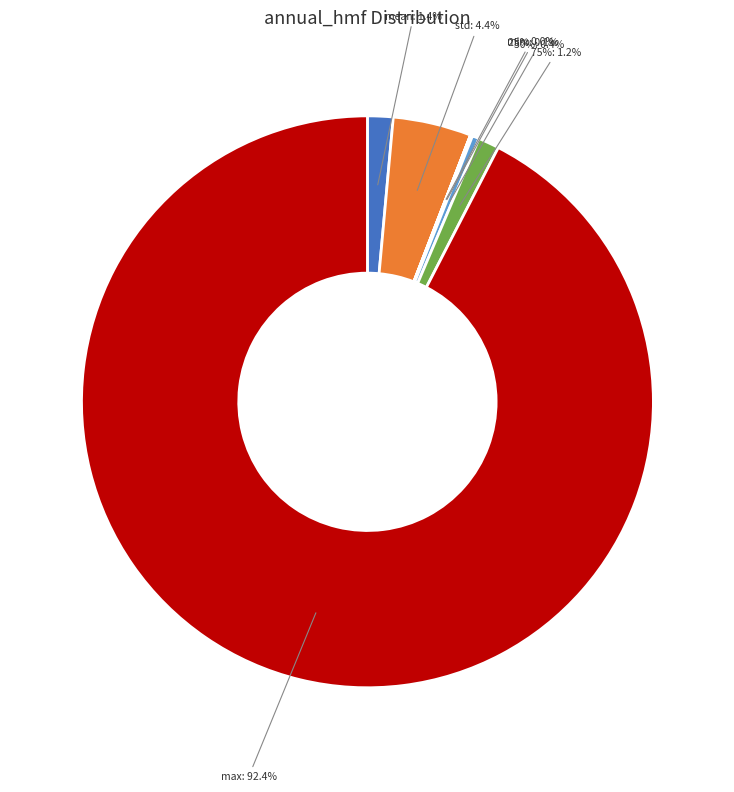

Count the number of slices in the pie.

7